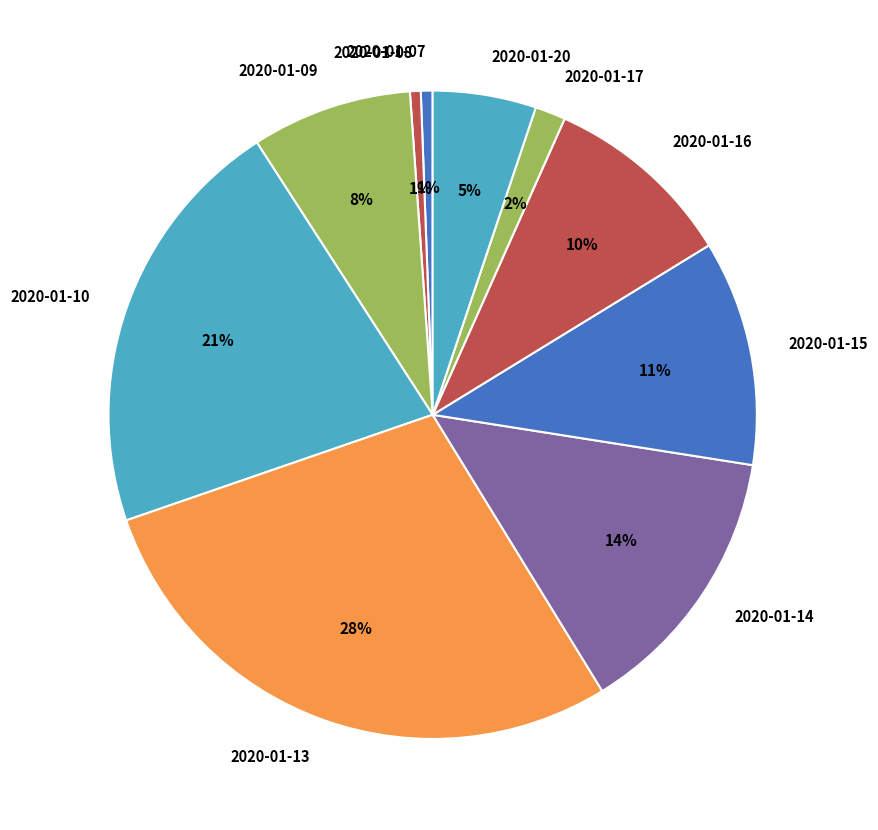

Between 2020-01-16 and 2020-01-14, which is larger?

2020-01-14